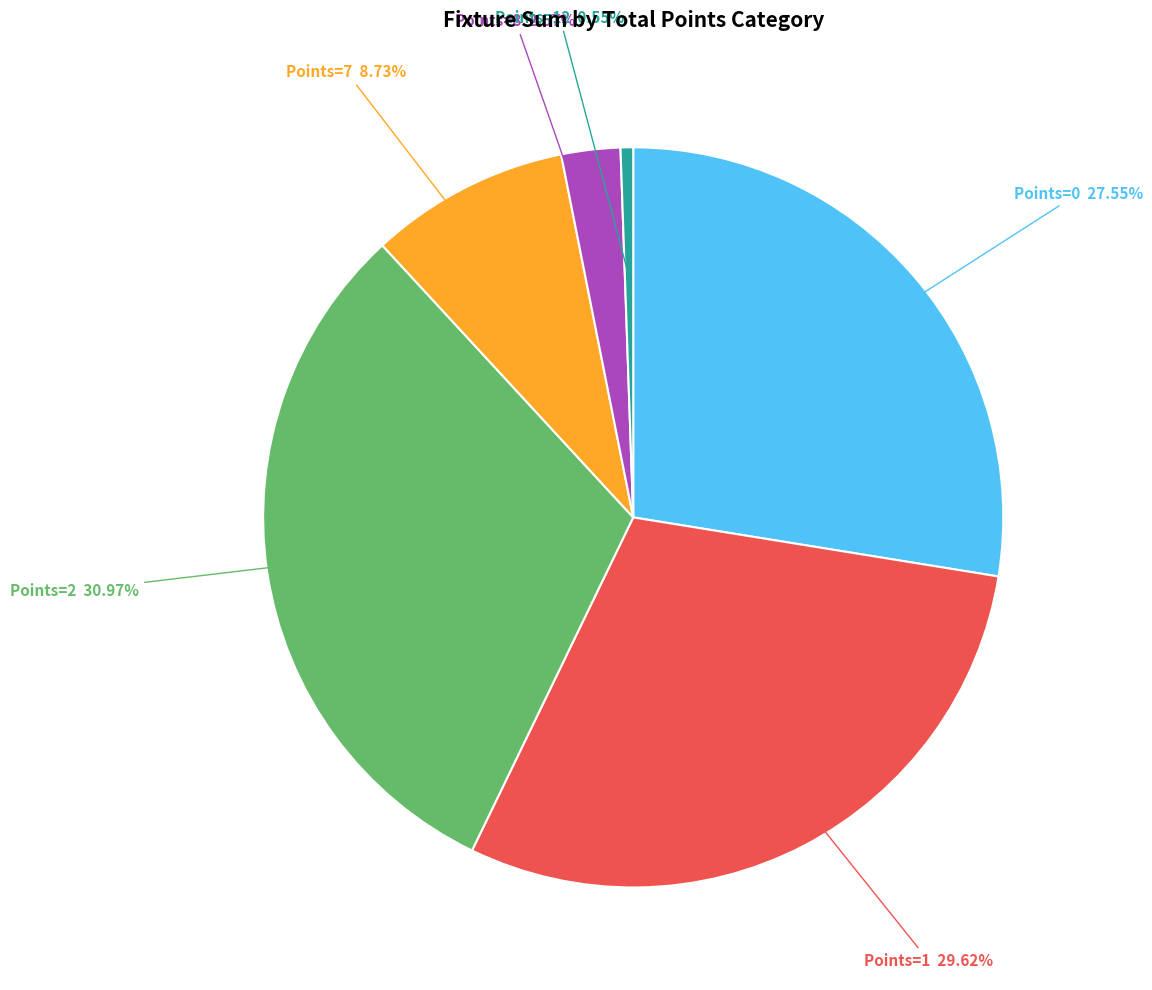

Does any single category account for the majority?

No